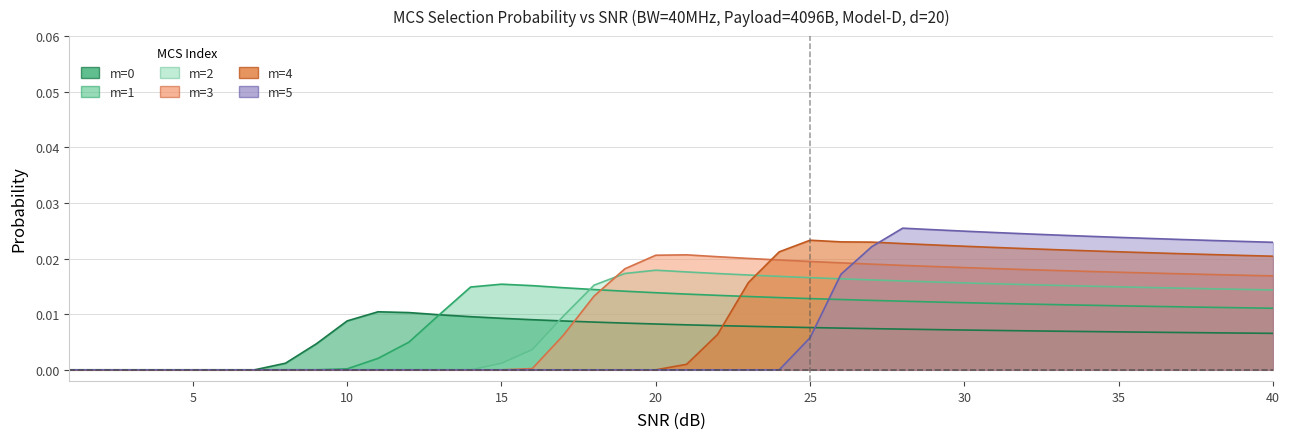

True or false: m=4 and m=0 intersect in this chart.

True